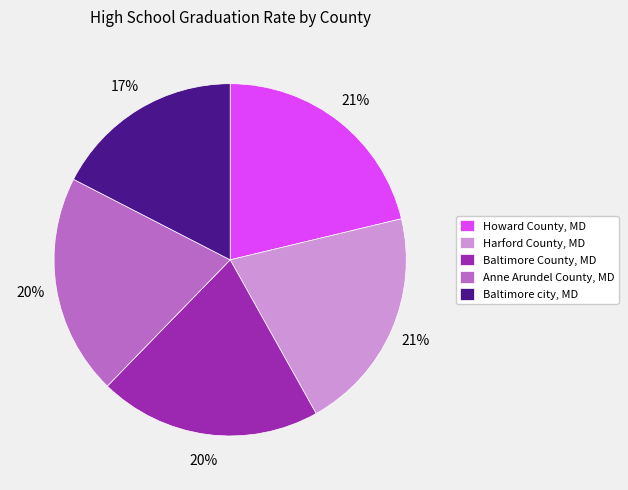

What is the smallest slice in the pie chart?

Baltimore city, MD